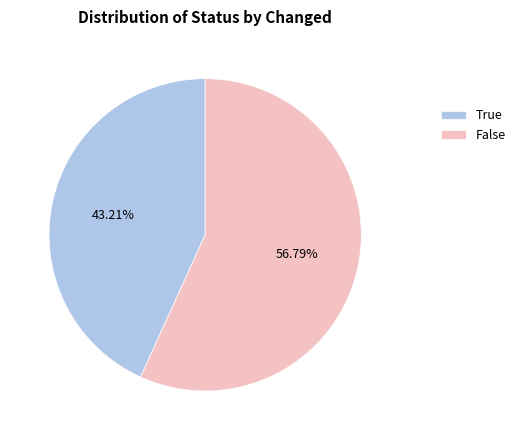

To the nearest percent, what is the difference between the largest and smallest slice percentages?

14%